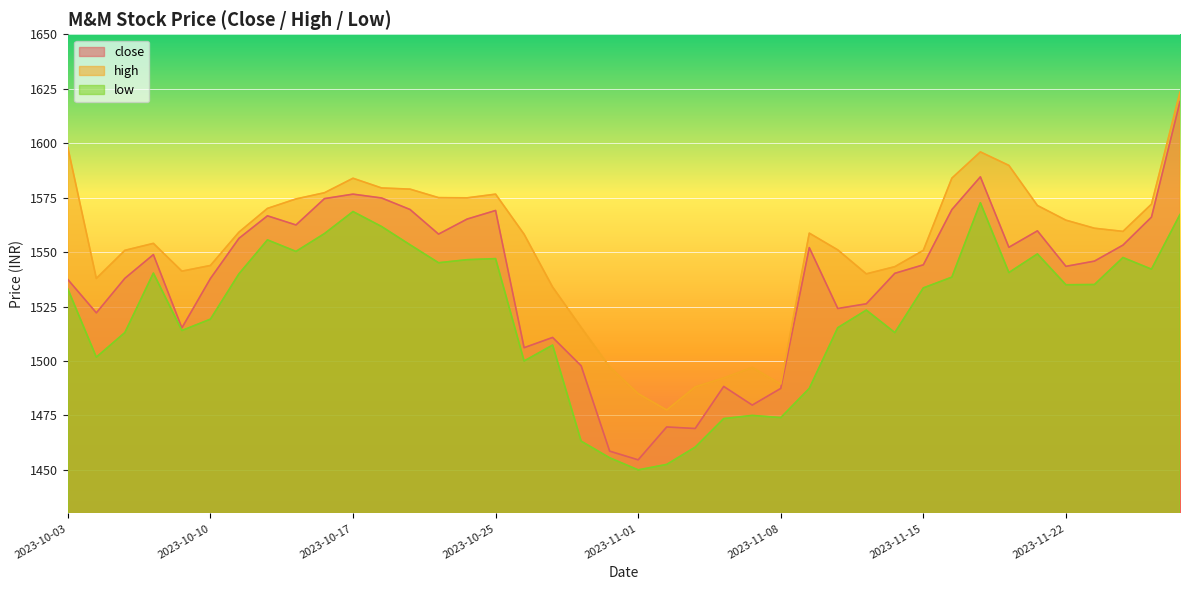

True or false: high has a value of 1572.0 at 2023-11-28.

True